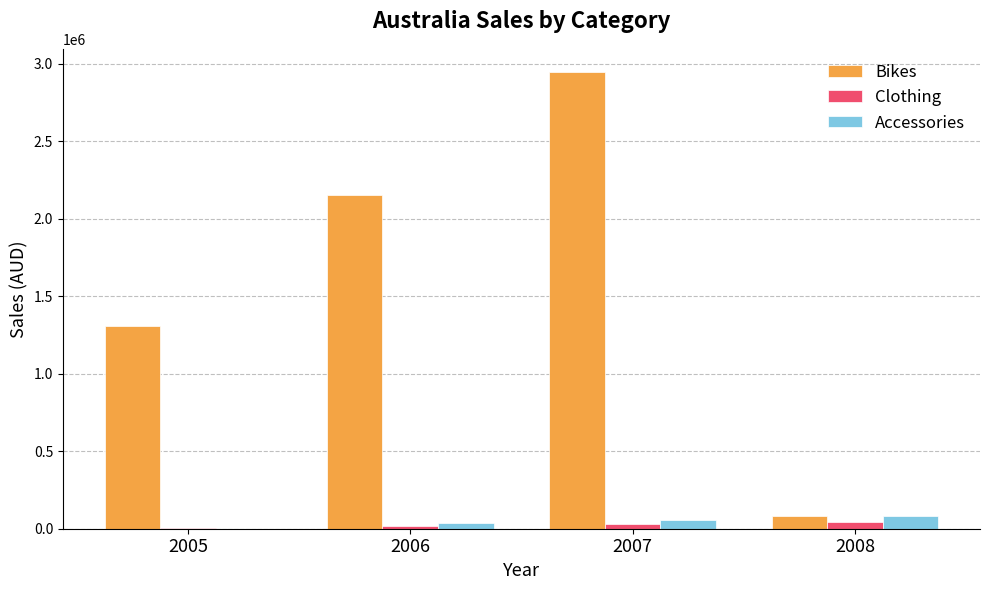

What is the sum of all Accessories values?

176285.8